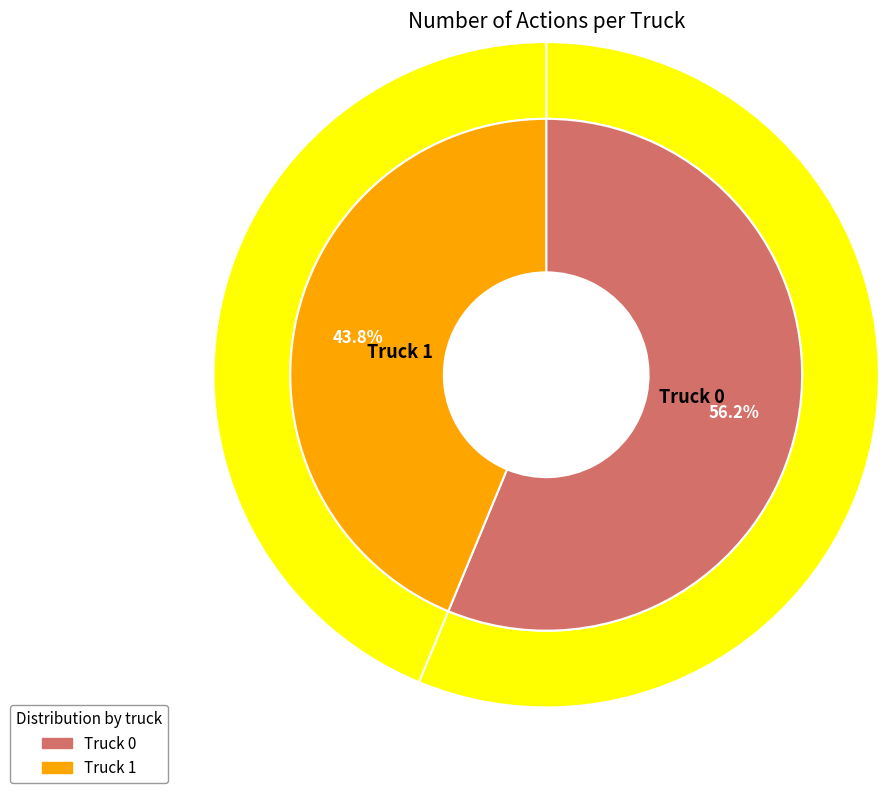

What is the change in value from Truck 0 to Truck 1?

-2